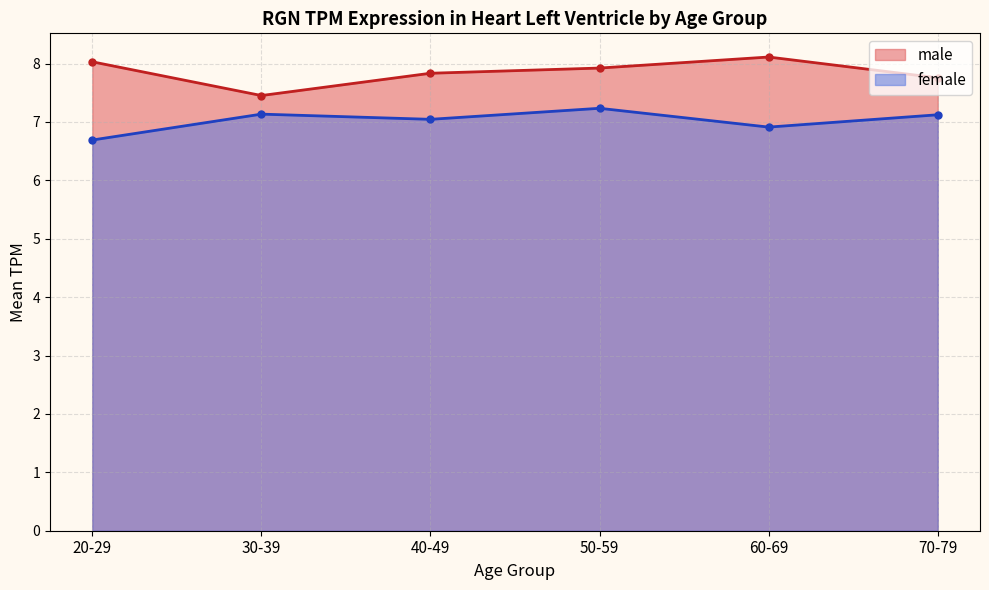

Which series has the widest spread of values?

male